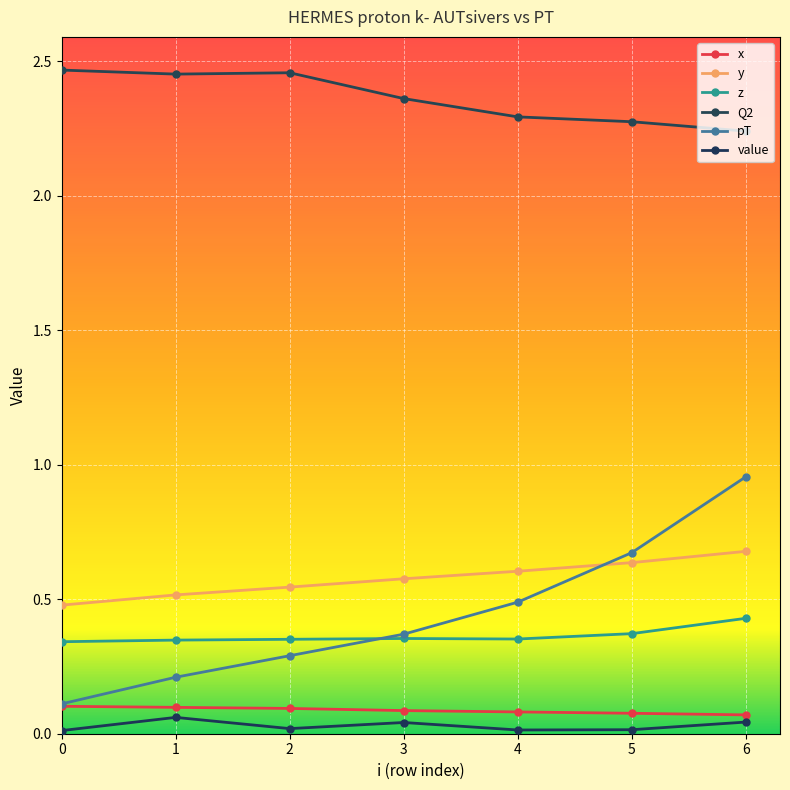

At how many categories does at least one series exceed 1?

7